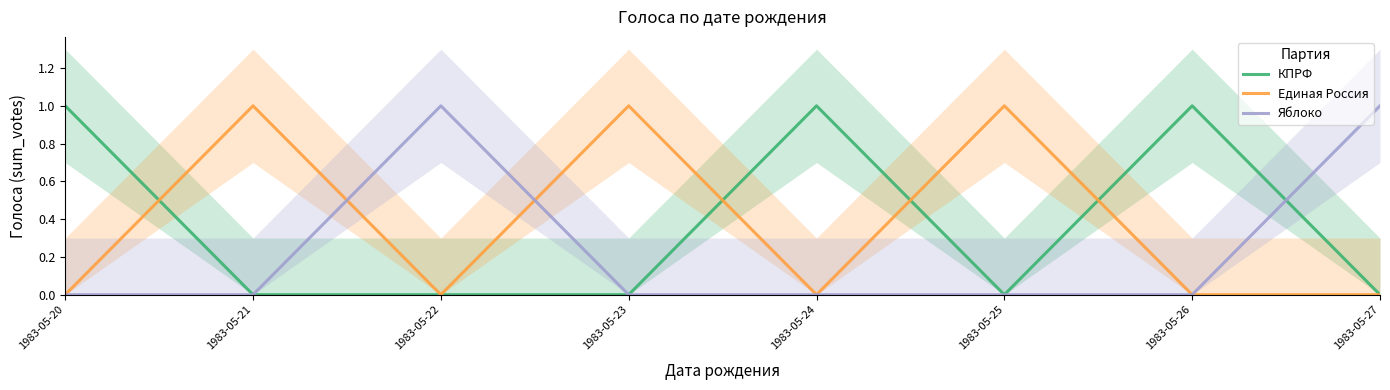

What are all the series names shown in the legend?

КПРФ, Единая Россия, Яблоко